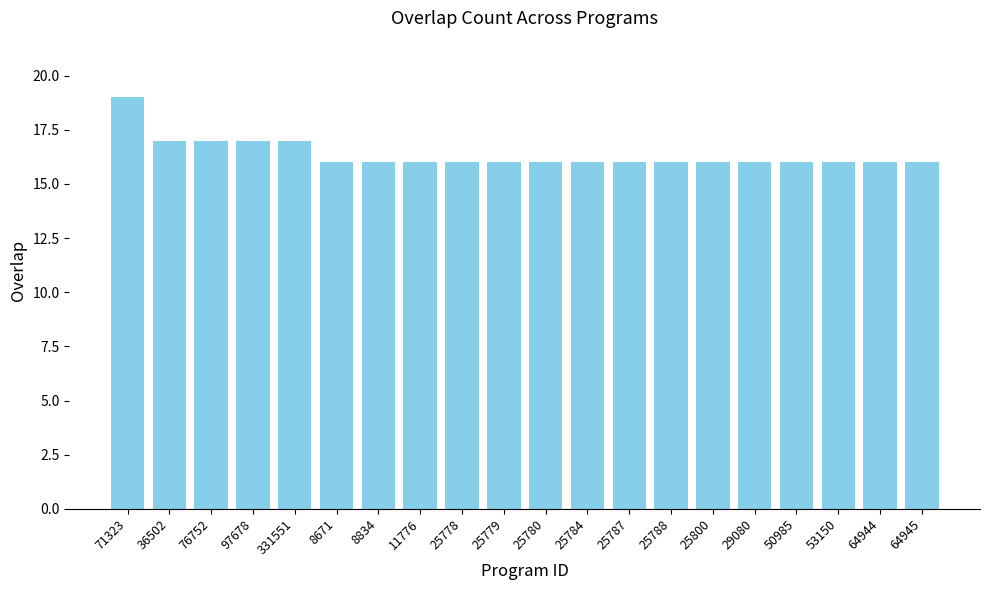

What is the greatest value displayed?

19